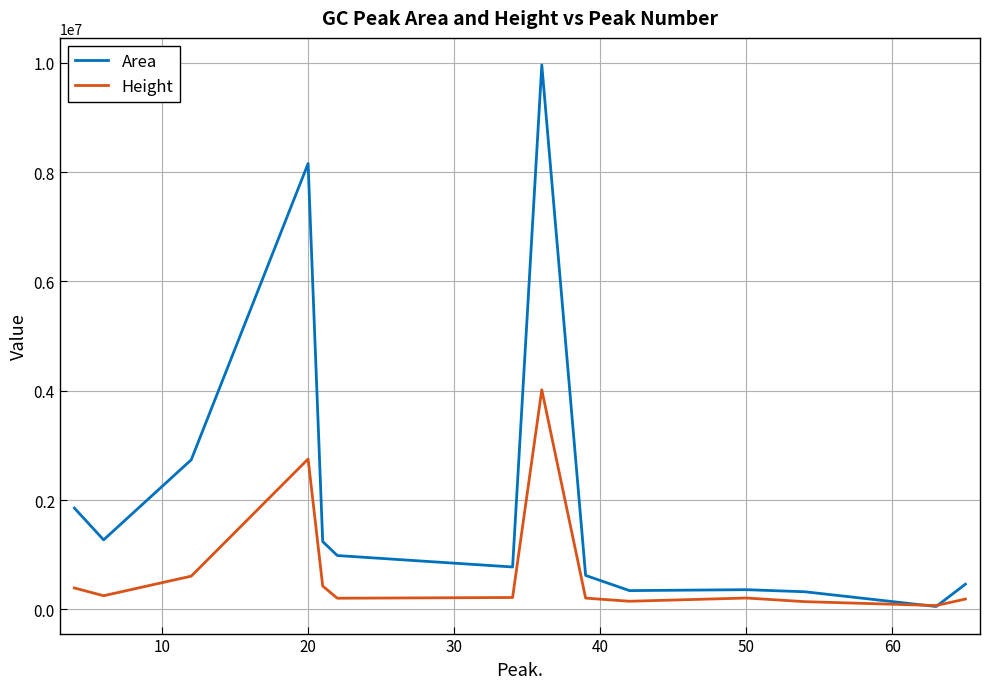

Which series has the largest range (max minus min)?

Area